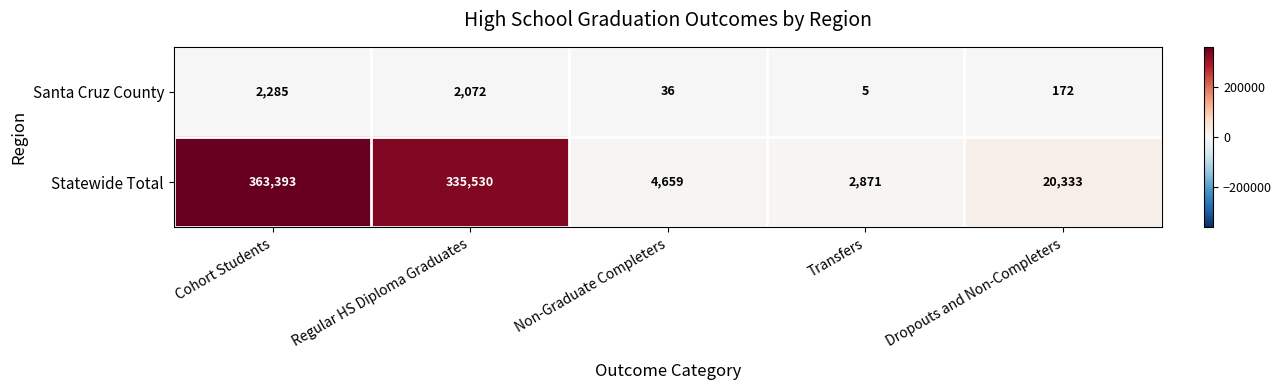

What is the sum of the Statewide Total values at Cohort Students and Regular HS Diploma Graduates?

698923